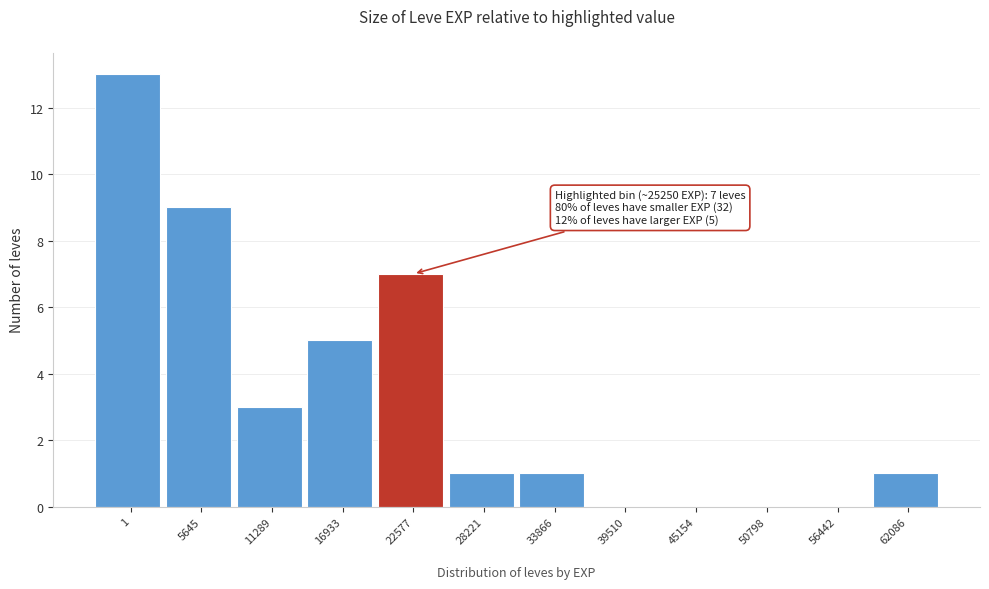

Reading left to right, transcribe all the data shown in this chart.

1=13	5645=9	11289=3	16933=5	22577=7	28221=1	33866=1	39510=0	45154=0	50798=0	56442=0	62086=1